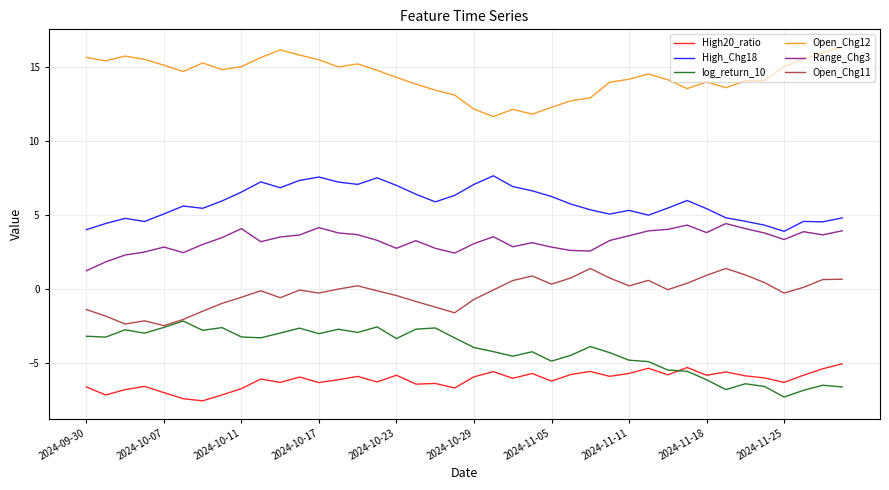

Which series has the largest total across all categories?

Open_Chg12